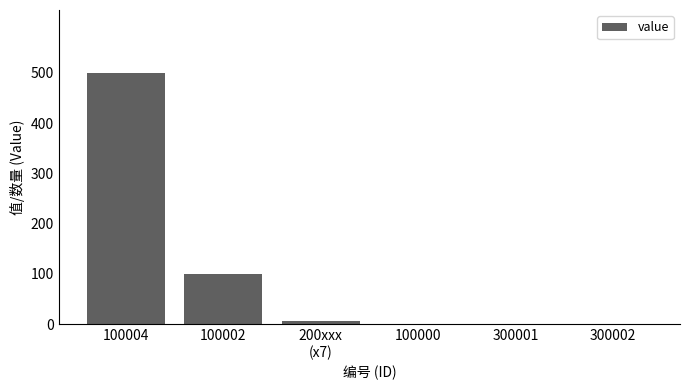

At which label is the value closest to 250?

100002